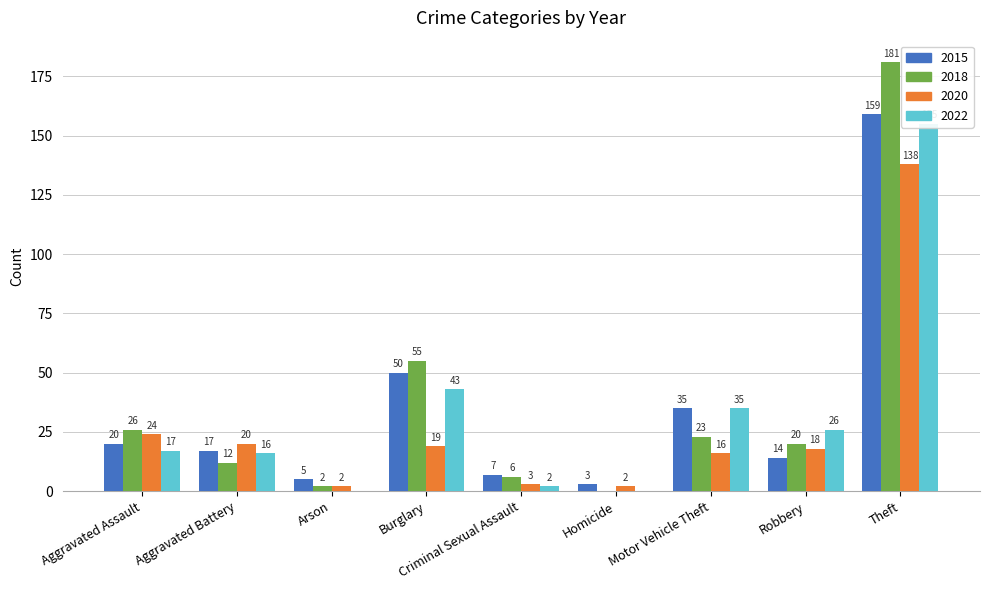

At which label does 2018 reach its peak?

Theft